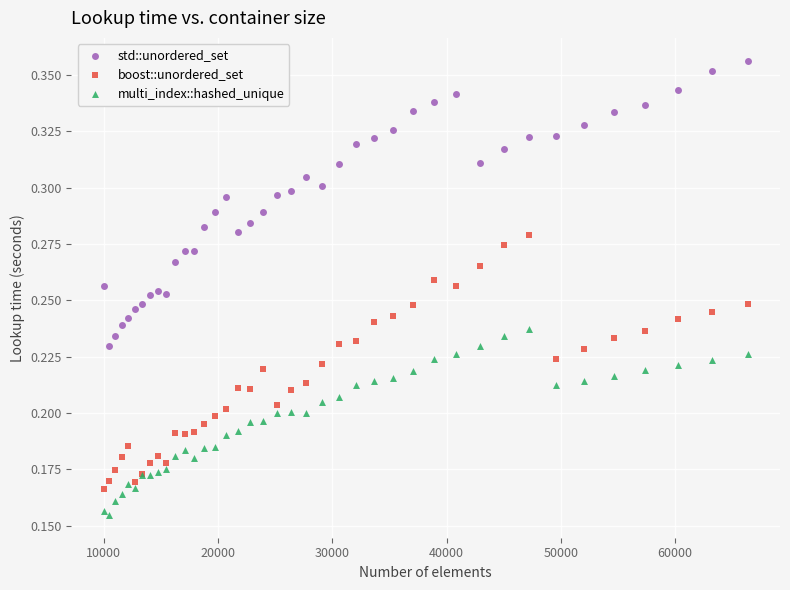

Which series reaches the minimum Y coordinate?

multi_index::hashed_unique